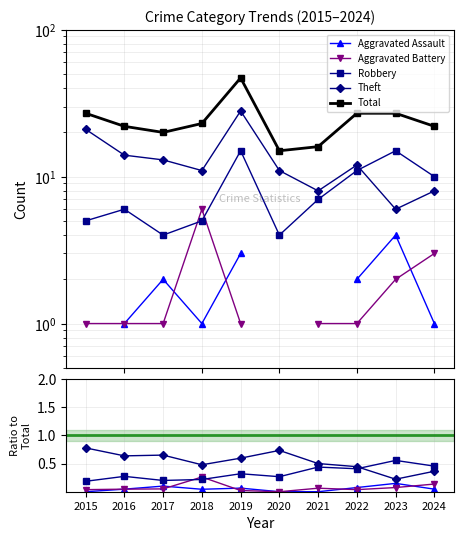

Count the Robbery values in the range 0 to 1.

10